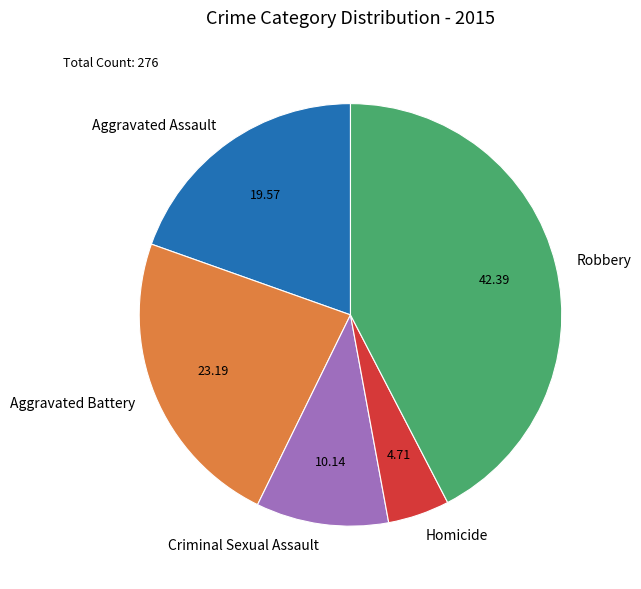

Is the sum of Aggravated Battery and Robbery greater than half?

Yes